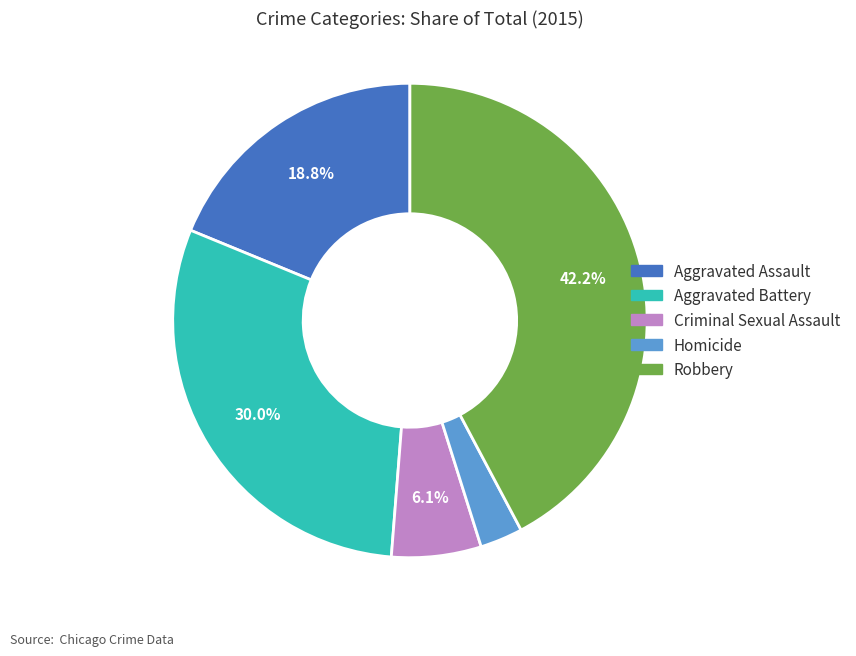

Which category has the smallest portion of the pie?

Homicide